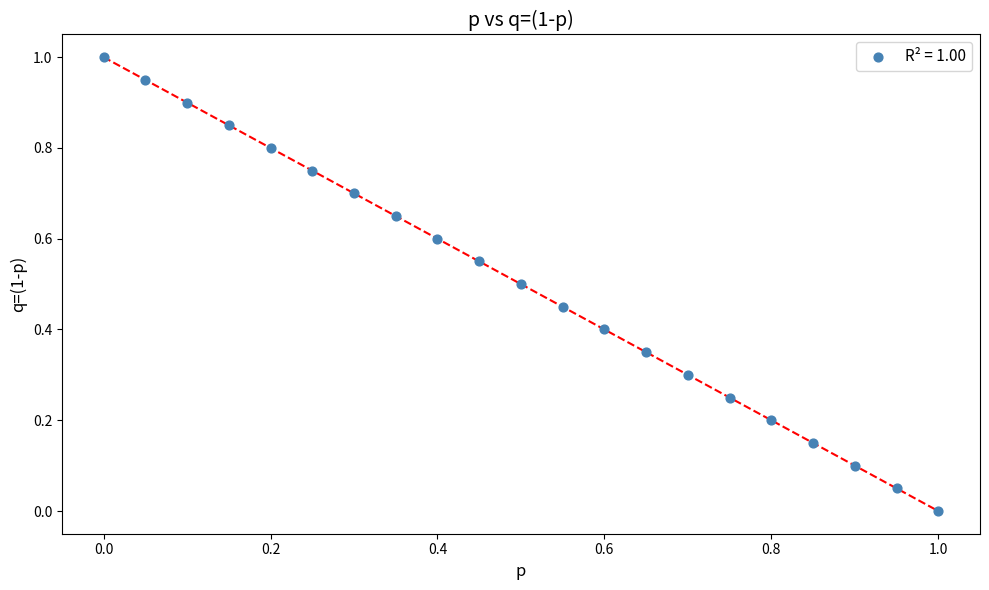

What is the range of X values (max minus min)?

1.0